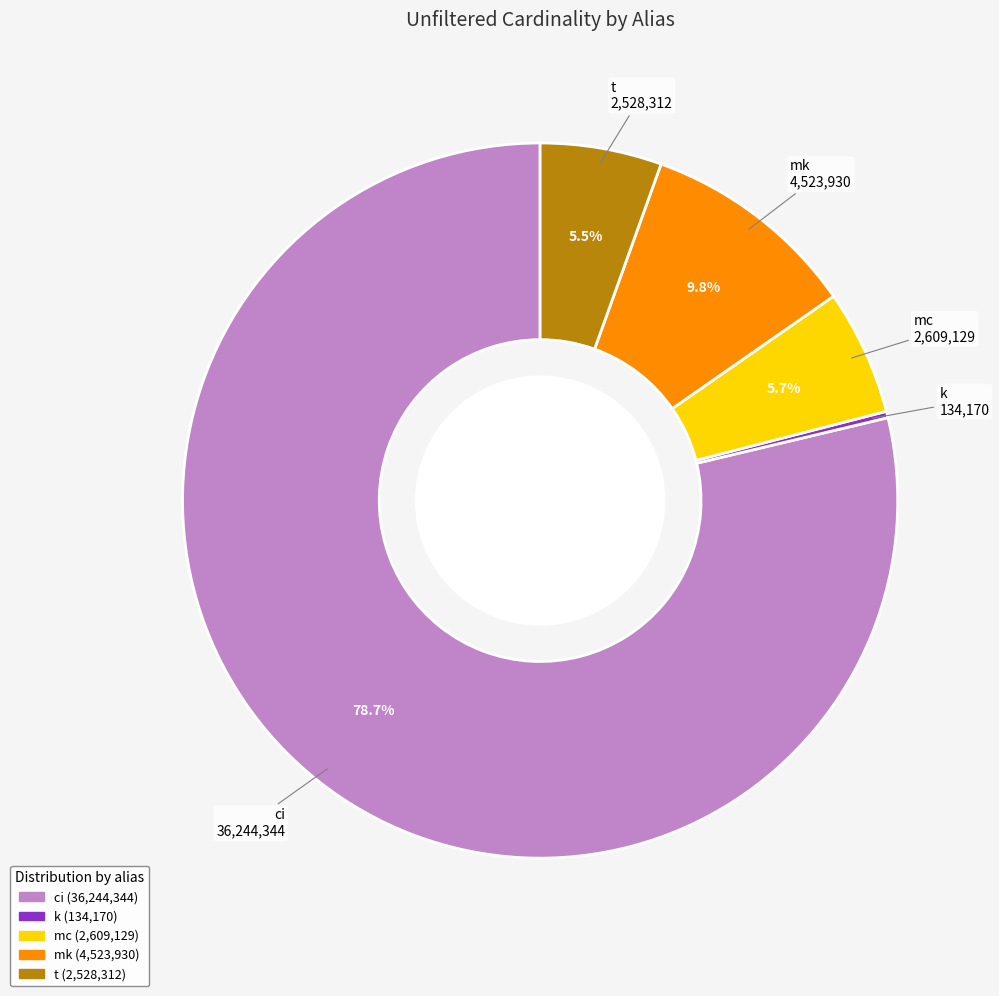

Is there a majority slice in this chart?

Yes